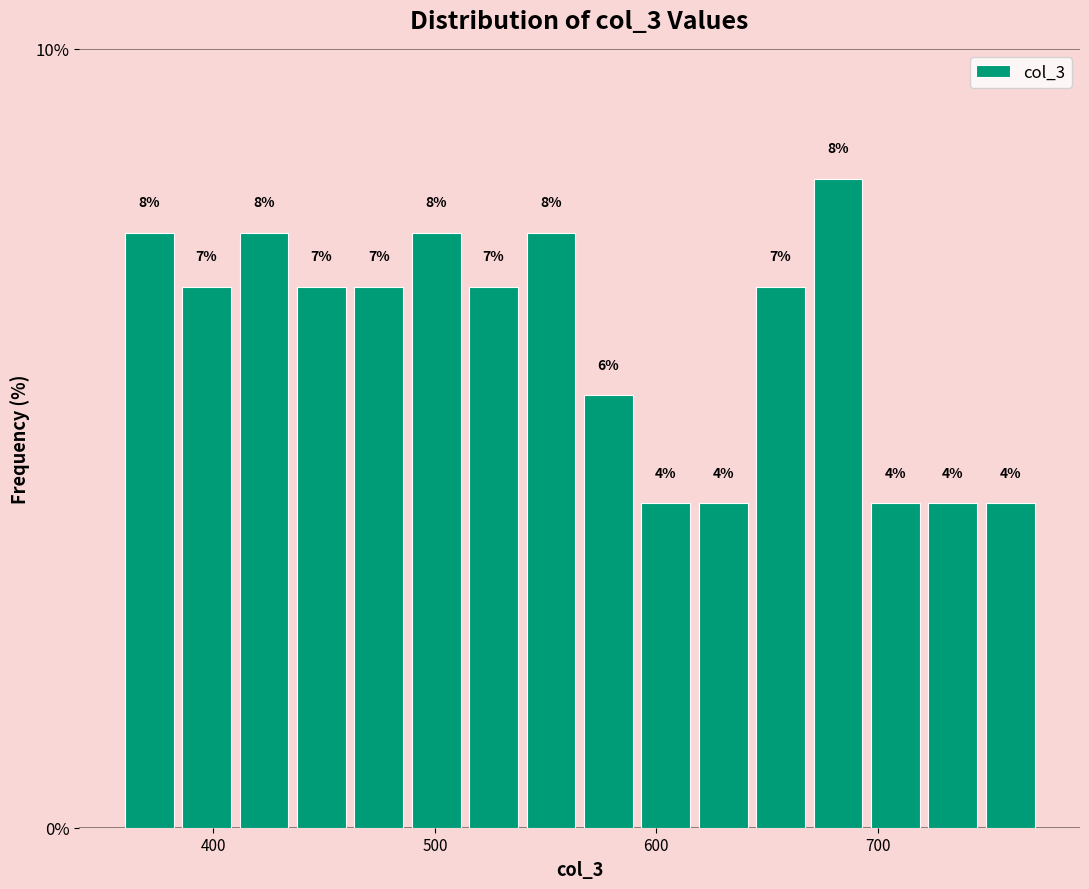

Around what value on the x-axis is the tallest bar? Give the approximate position of its centre, as read against the axis.

680